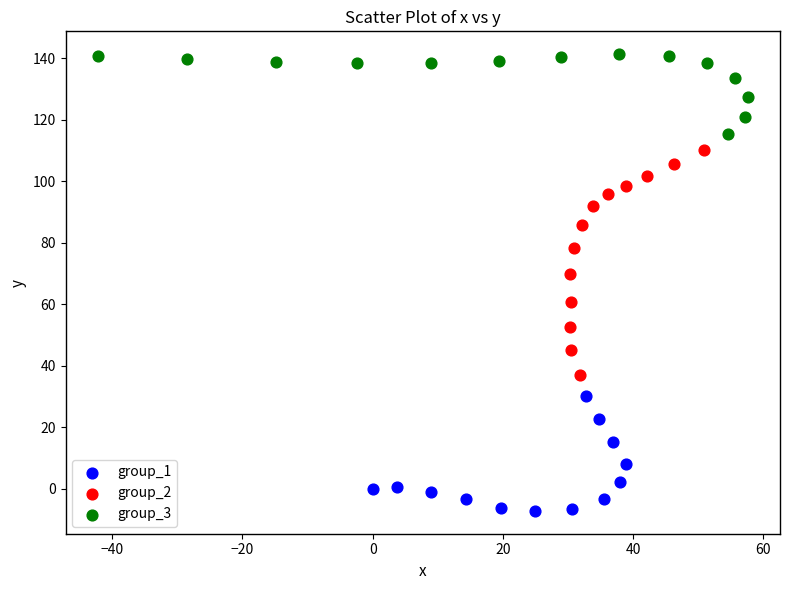

Which series contains the highest Y value?

group_3